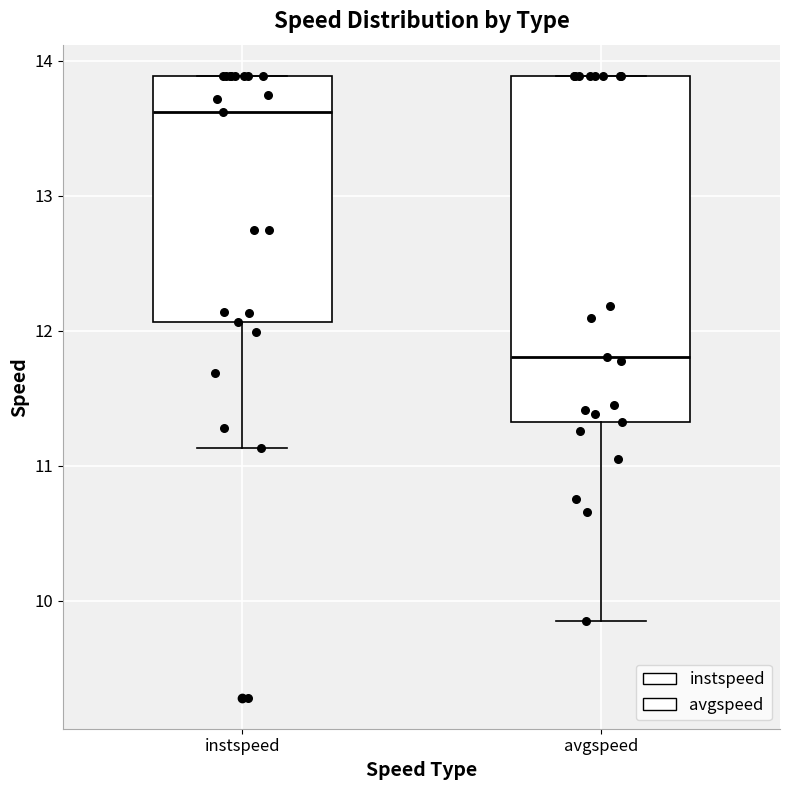

Which box has the lowest median line?

avgspeed